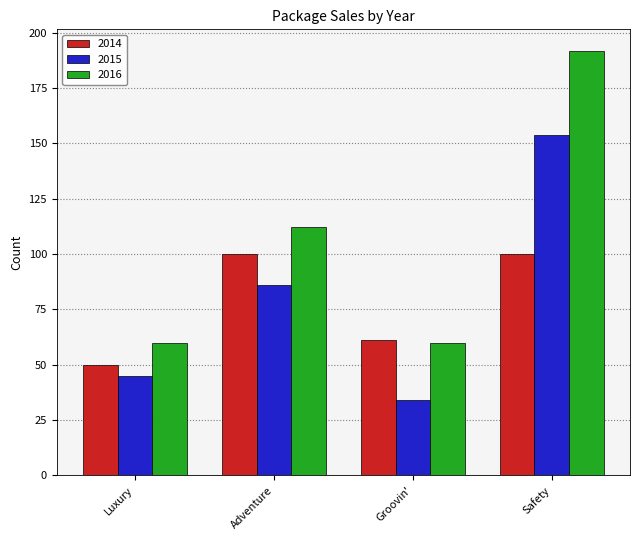

How many bars are there in each group?

3